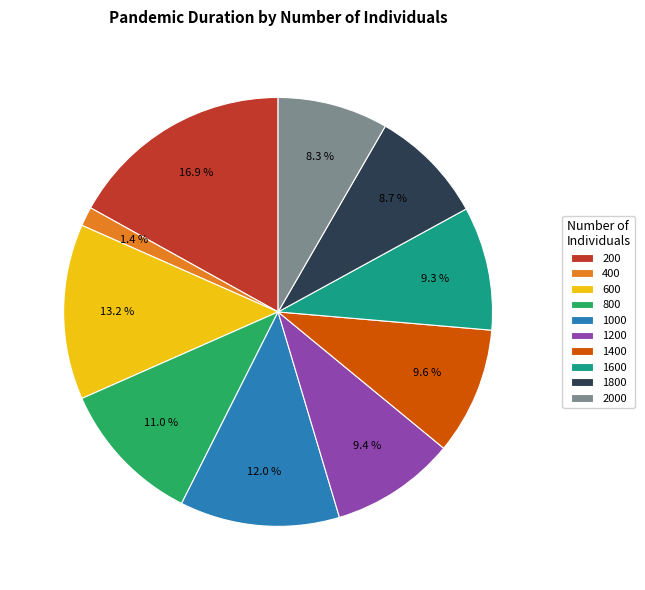

To the nearest percent, what portion does 1800 represent?

9%